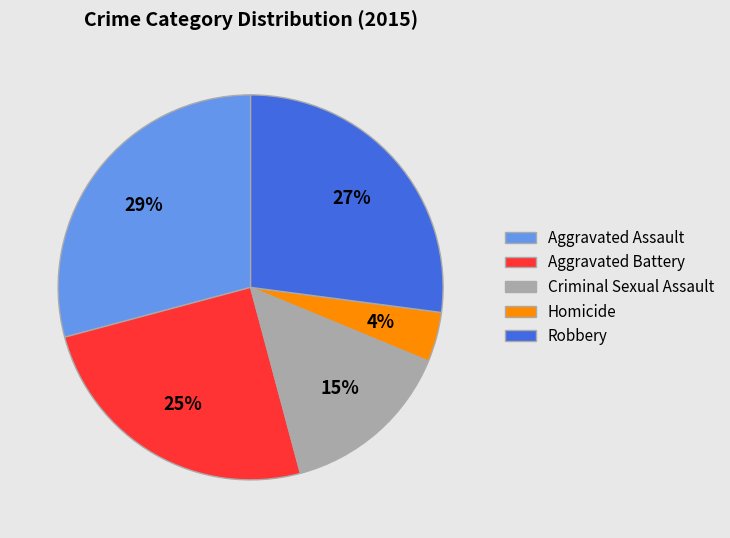

To the nearest percent, what is the average slice percentage?

20%